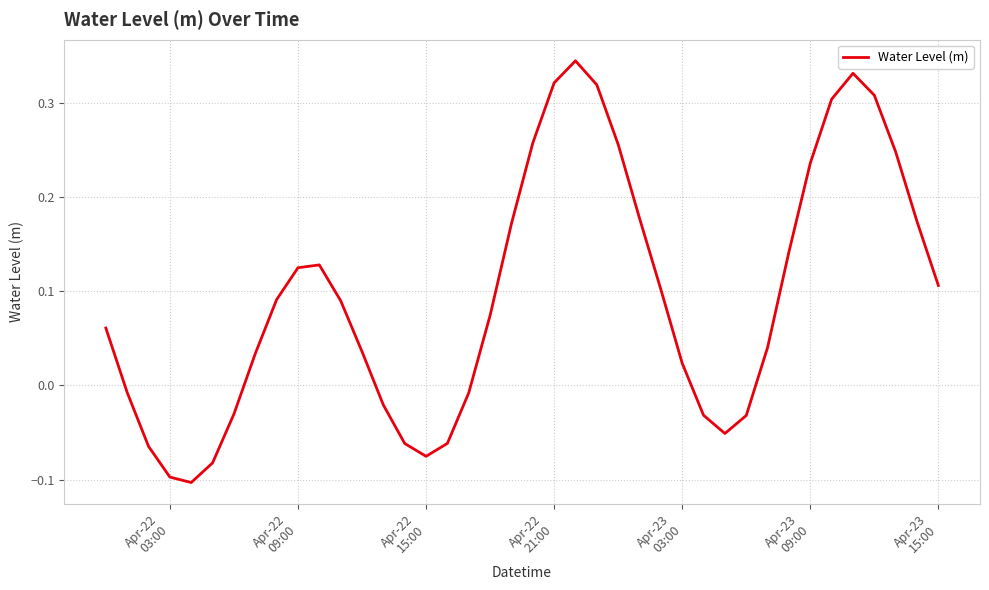

What is the difference between the maximum and minimum values?

0.4